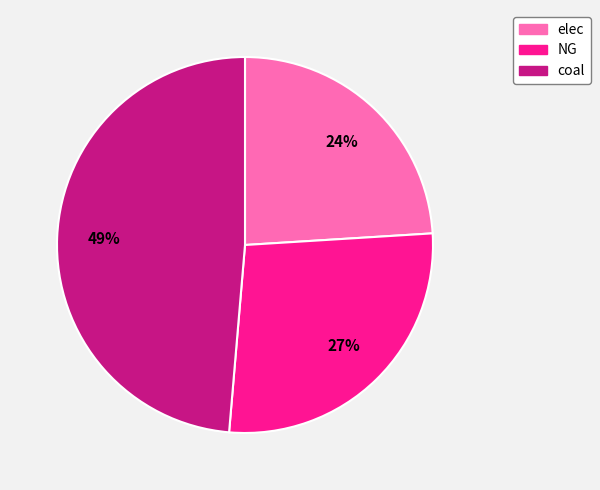

To the nearest percent, what is the difference between the elec and coal slice percentages?

25%